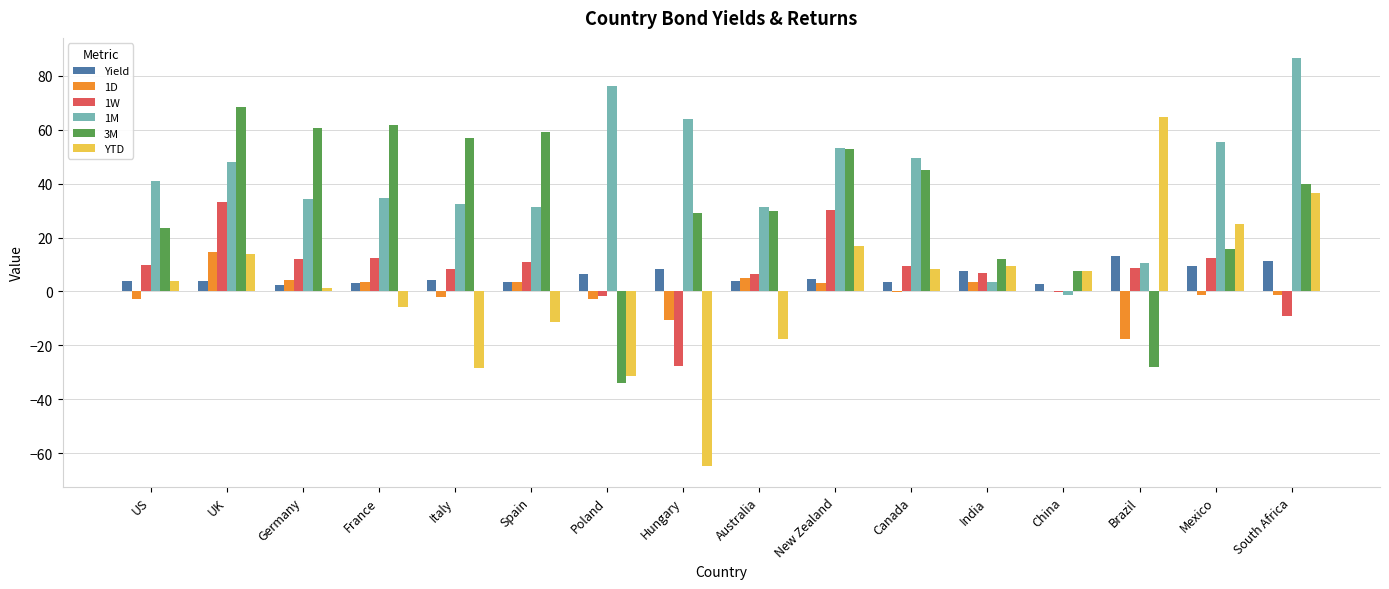

What is the sum of all 1W values?

122.6